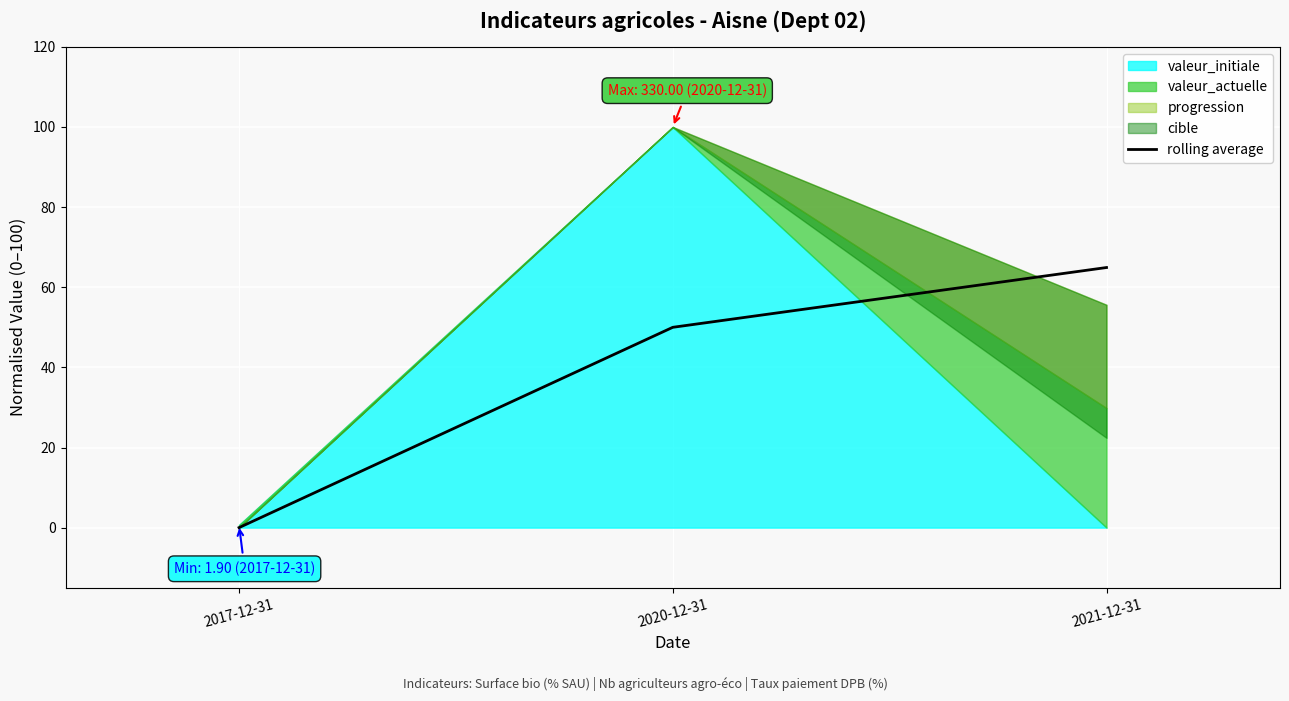

The value at 2021-12-31 is 36.3. True or false?

False